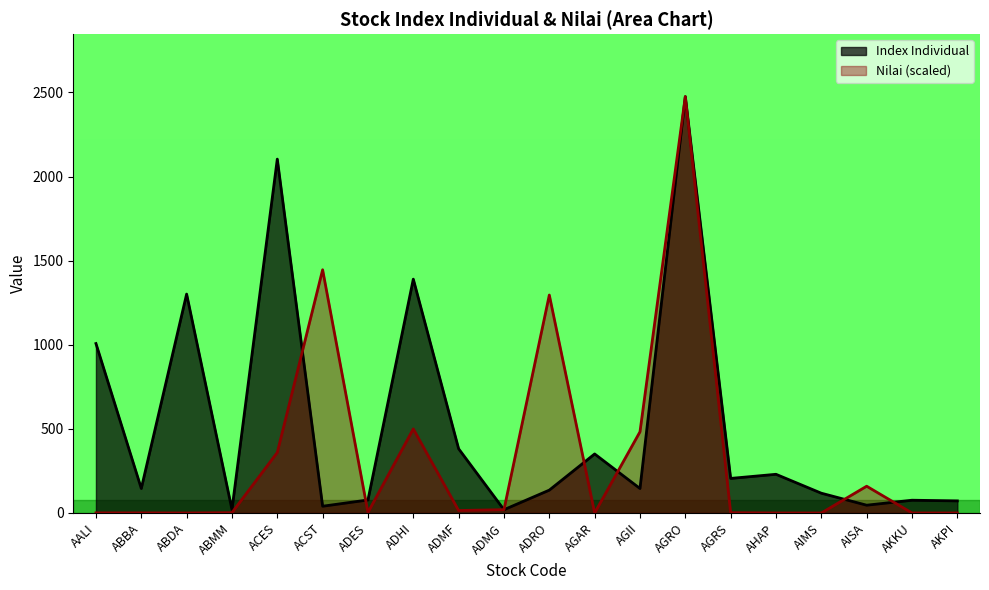

Which series has the largest range (max minus min)?

Nilai (scaled)